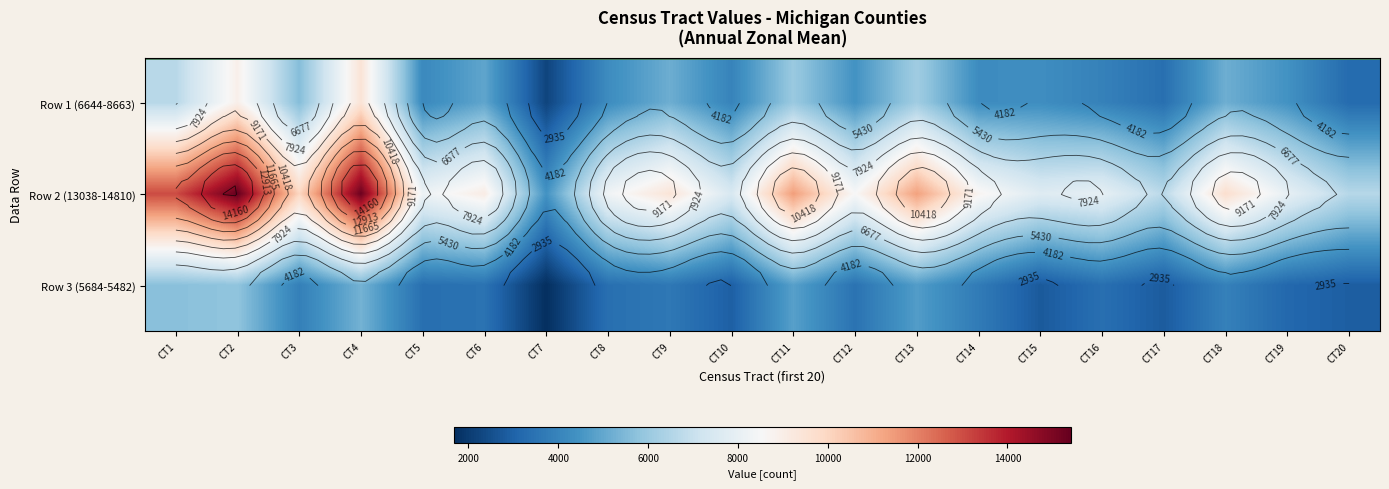

Count the number of data series in this chart.

3